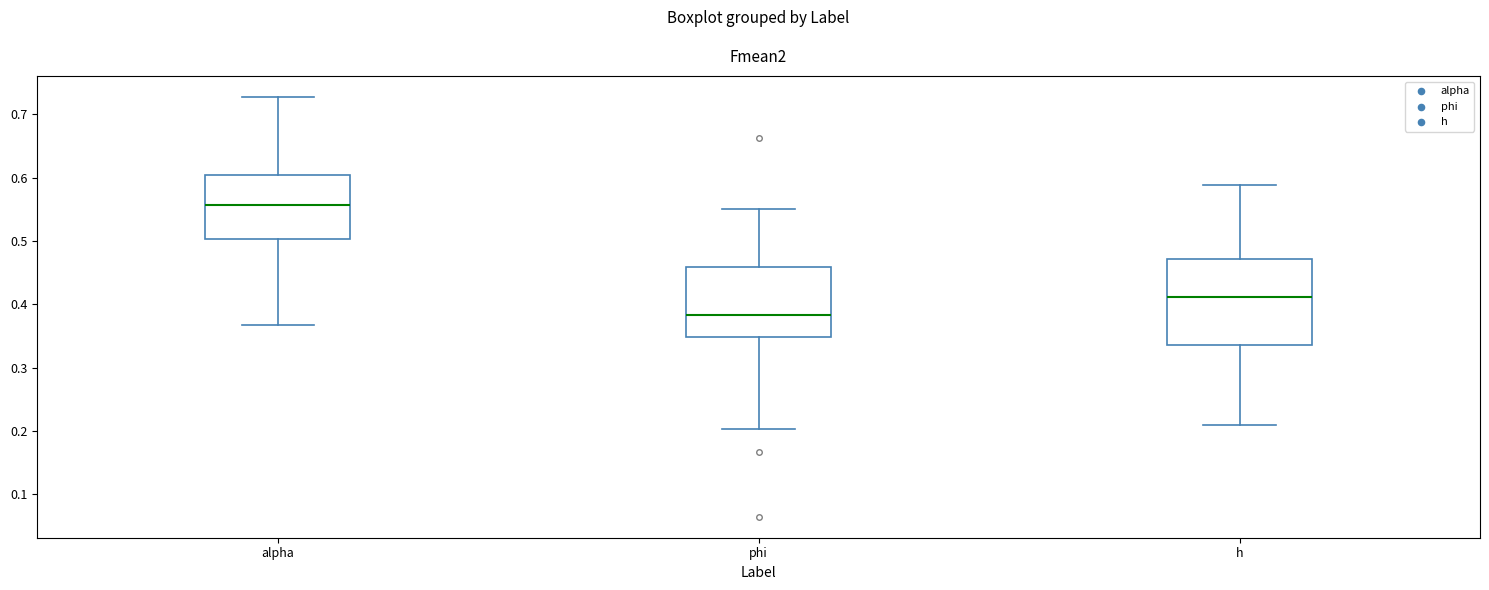

Reading left to right, transcribe this box plot: for each box, give where its median line is, the range the box spans, and where its two whiskers end, as read against the y-axis. The values are not printed on the chart, so give them approximately, as read against the axis.

alpha: median 0.56, box 0.50 to 0.60, whiskers 0.37 to 0.73
phi: median 0.38, box 0.35 to 0.46, whiskers 0.20 to 0.55
h: median 0.41, box 0.34 to 0.47, whiskers 0.21 to 0.59